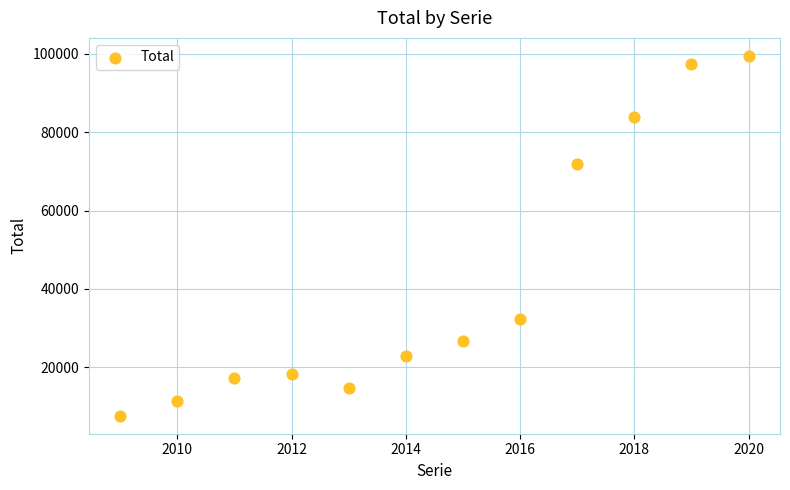

What Y value in the scatter plot is closest to 53550?

71965